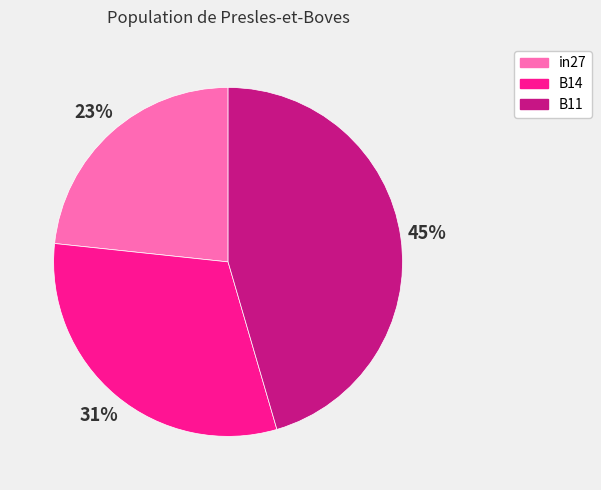

To the nearest percent, what is the combined percentage of B14 and B11?

77%